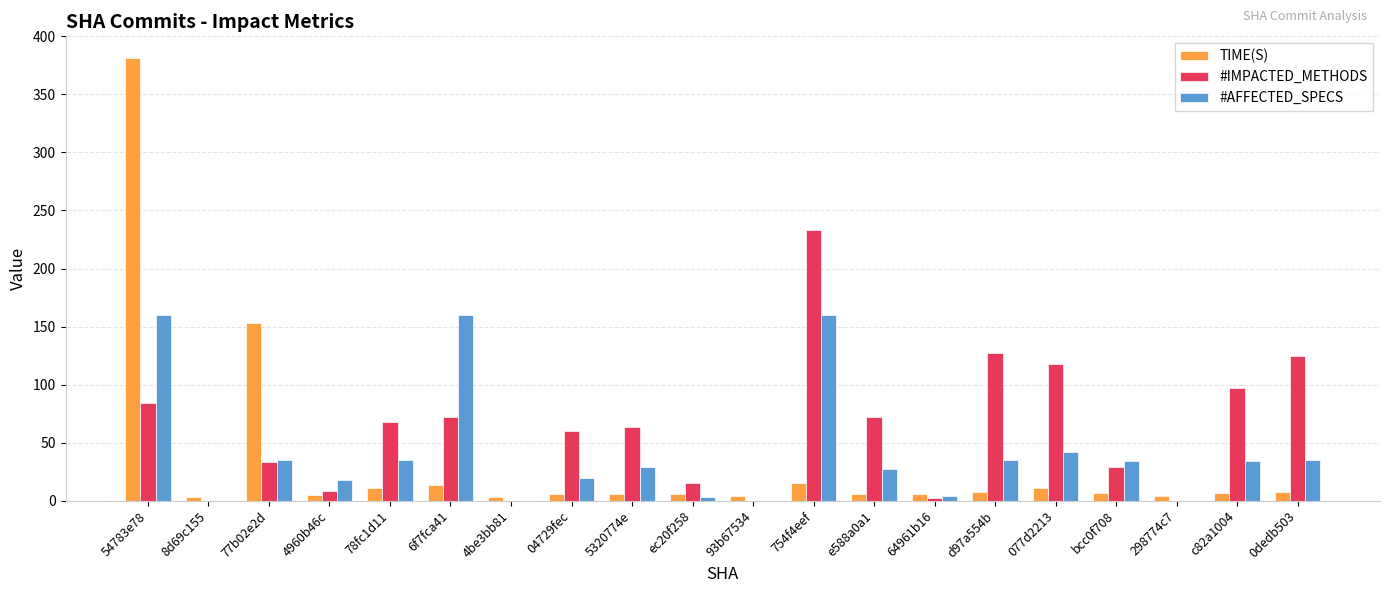

Is it true that #AFFECTED_SPECS equals 35.0 at 78fc1d11?

True